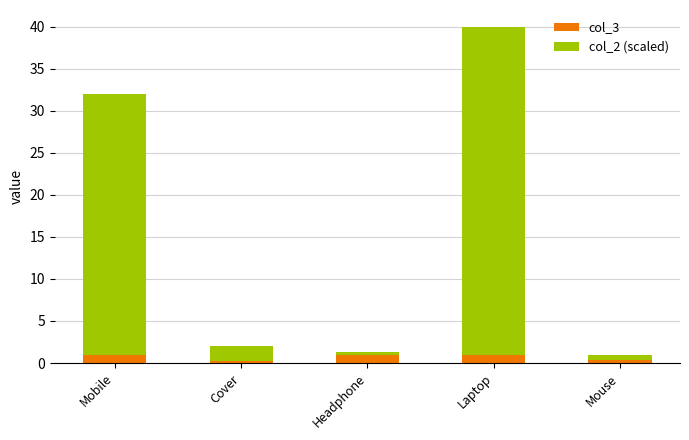

What is the label of the 3rd bar from the right?

Headphone